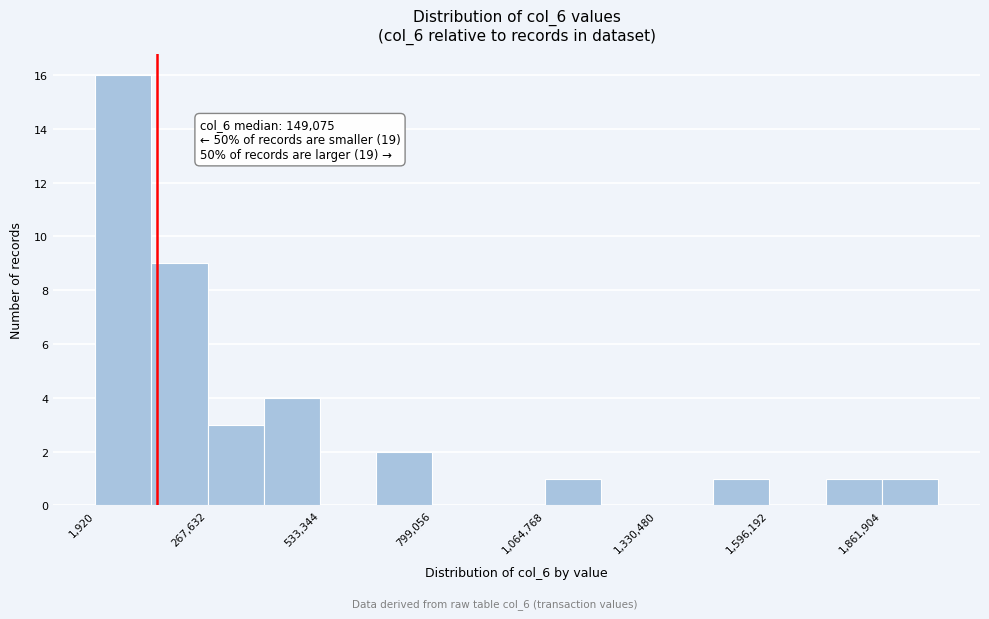

Read against the x-axis, roughly where is the centre of the tallest bar?

50000